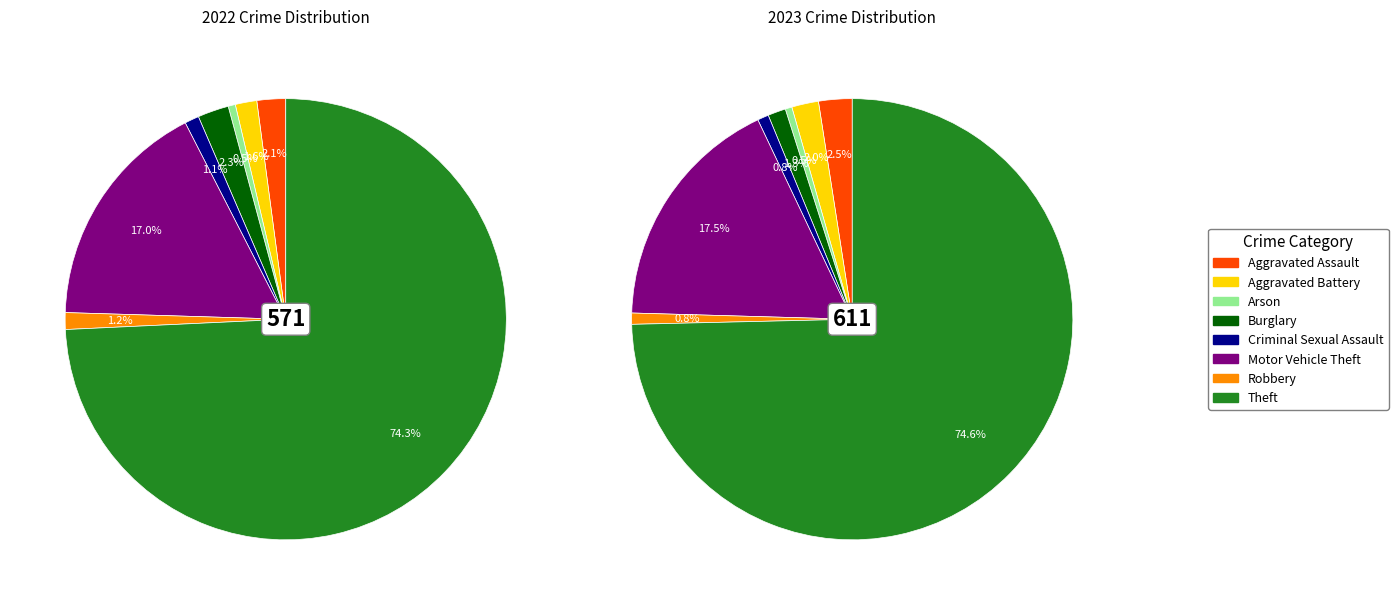

Does any single category account for the majority?

Yes